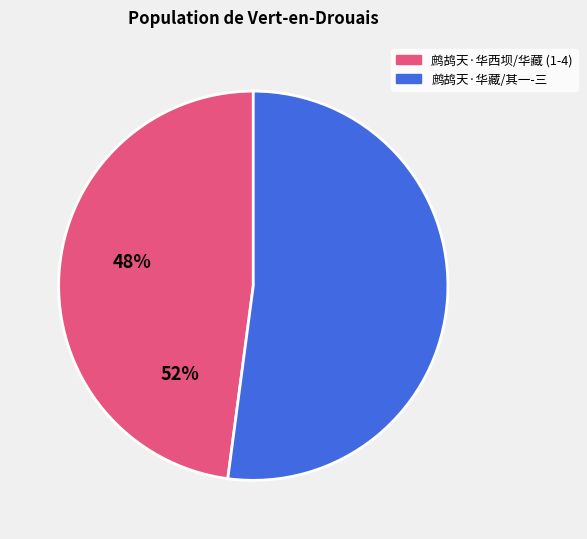

Is there a majority slice in this chart?

Yes